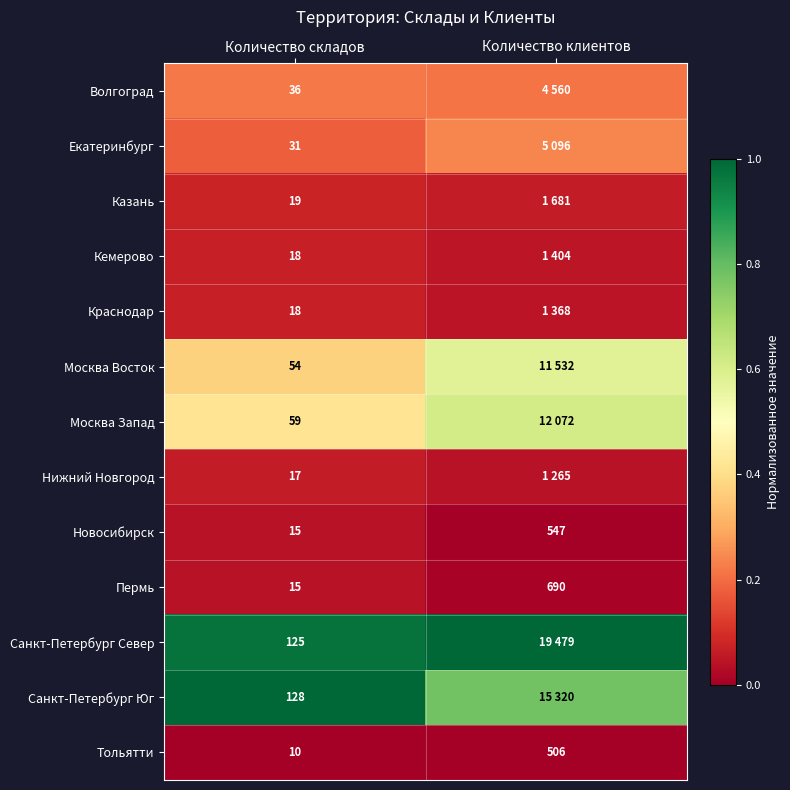

Rank the series at Количество складов from lowest to highest value.

Тольятти, Новосибирск, Пермь, Нижний Новгород, Кемерово, Краснодар, Казань, Екатеринбург, Волгоград, Москва Восток, Москва Запад, Санкт-Петербург Север, Санкт-Петербург Юг